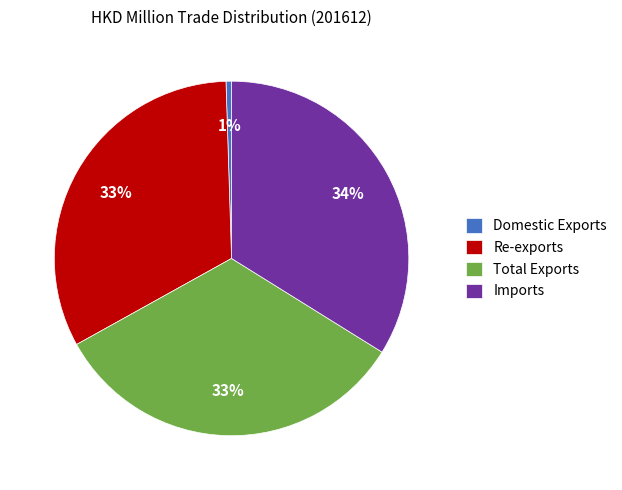

To the nearest percent, what is the average slice percentage?

25%